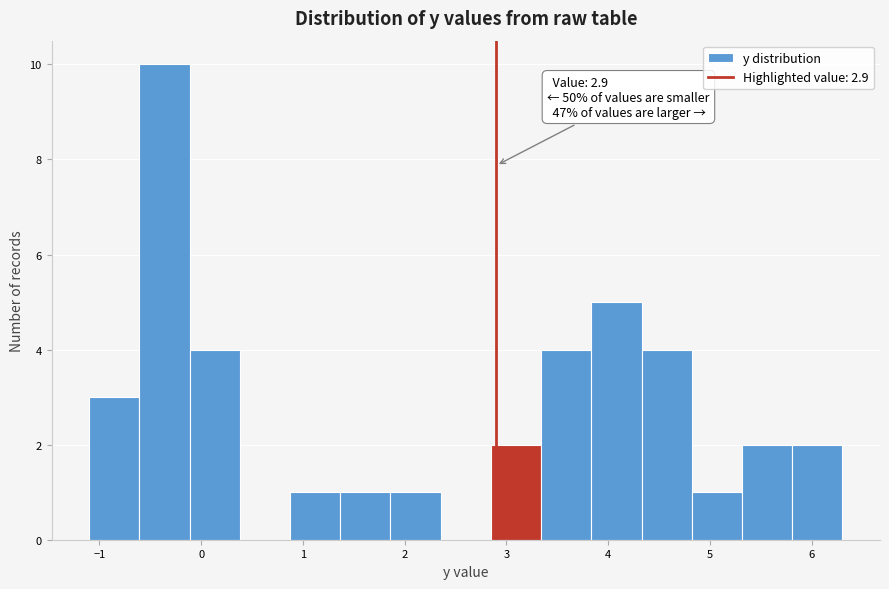

Over which range of the x-axis is the bar tallest?

-0.6 to -0.1